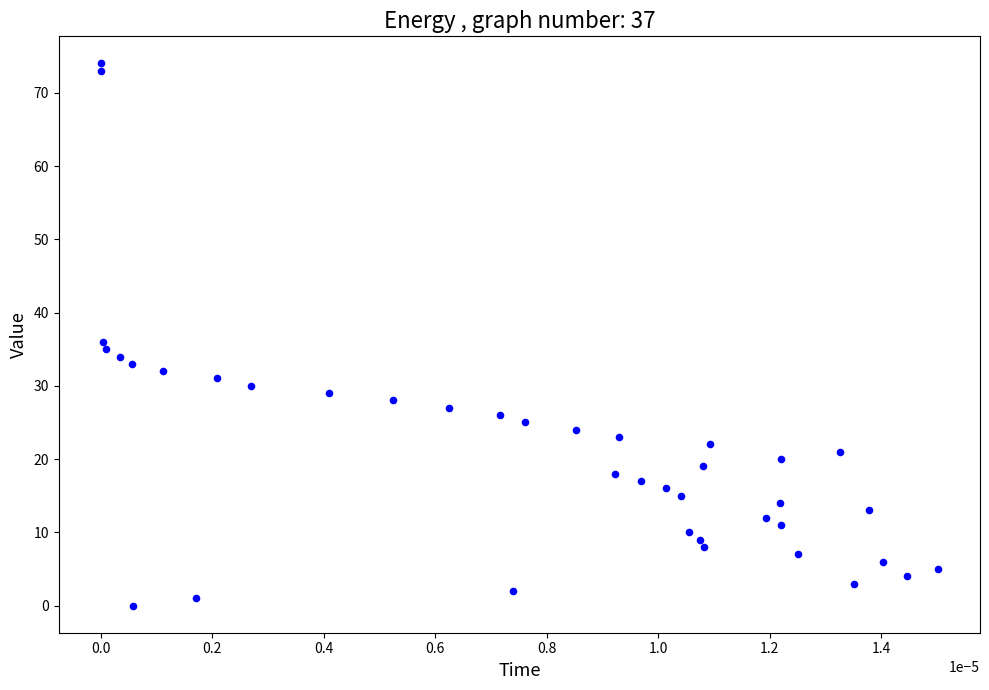

What Y value in the scatter plot is closest to 37?

36